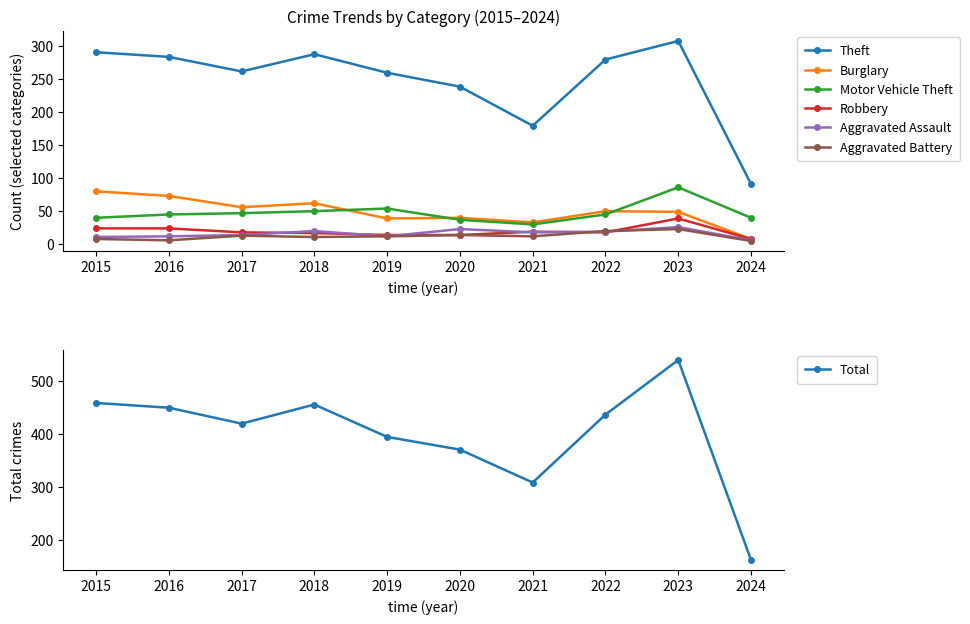

The Aggravated Battery series shows 4 at 2021. True or false?

False